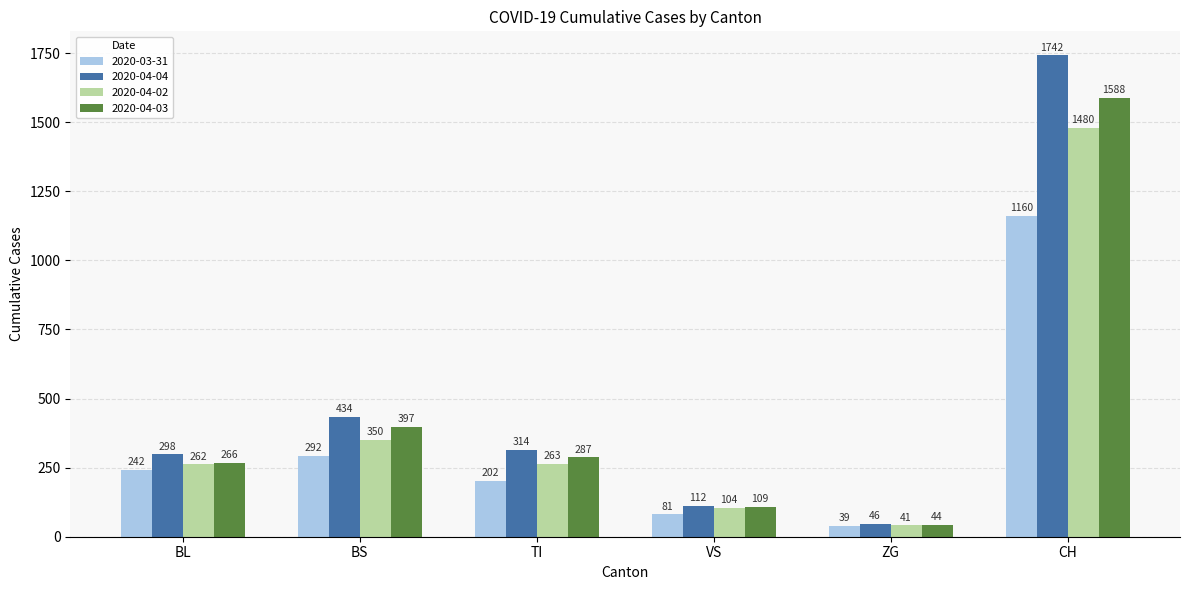

What is the difference between the maximum and minimum values in the 2020-04-04 series?

1696